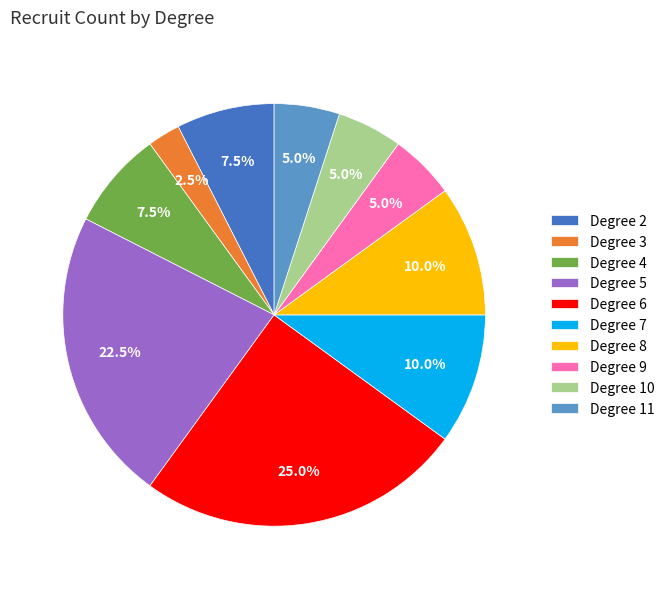

Which has a higher value, Degree 9 or Degree 7?

Degree 7